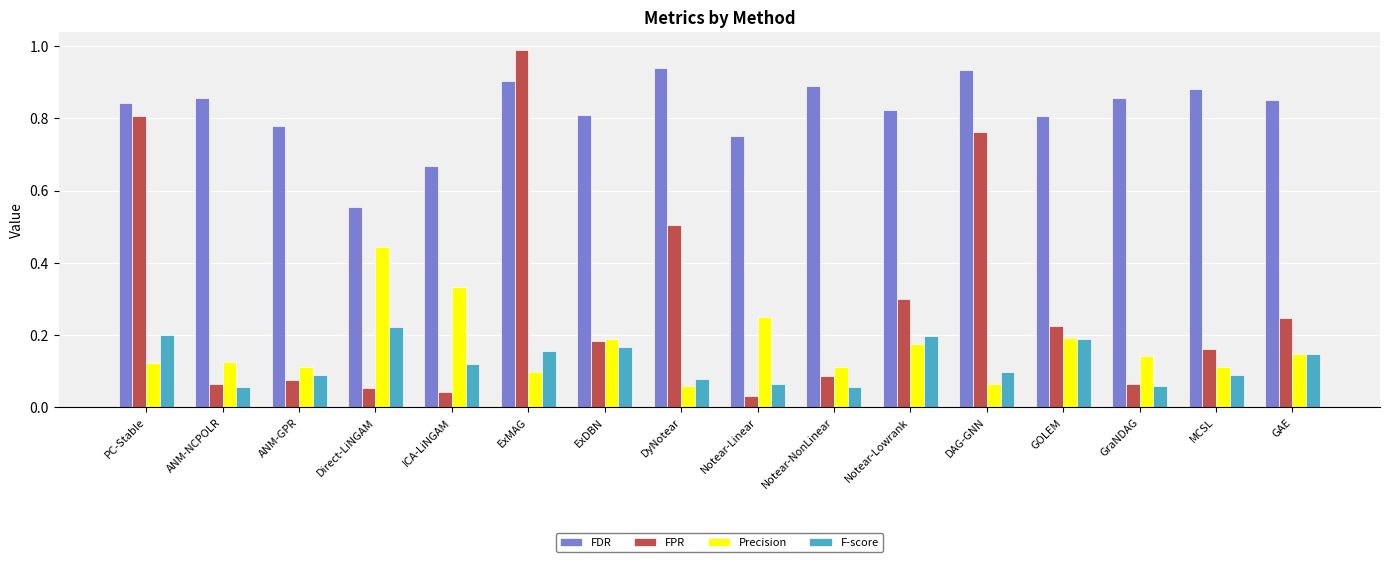

What is the sum of the FDR values at ExMAG and ANM-NCPOLR?

1.8